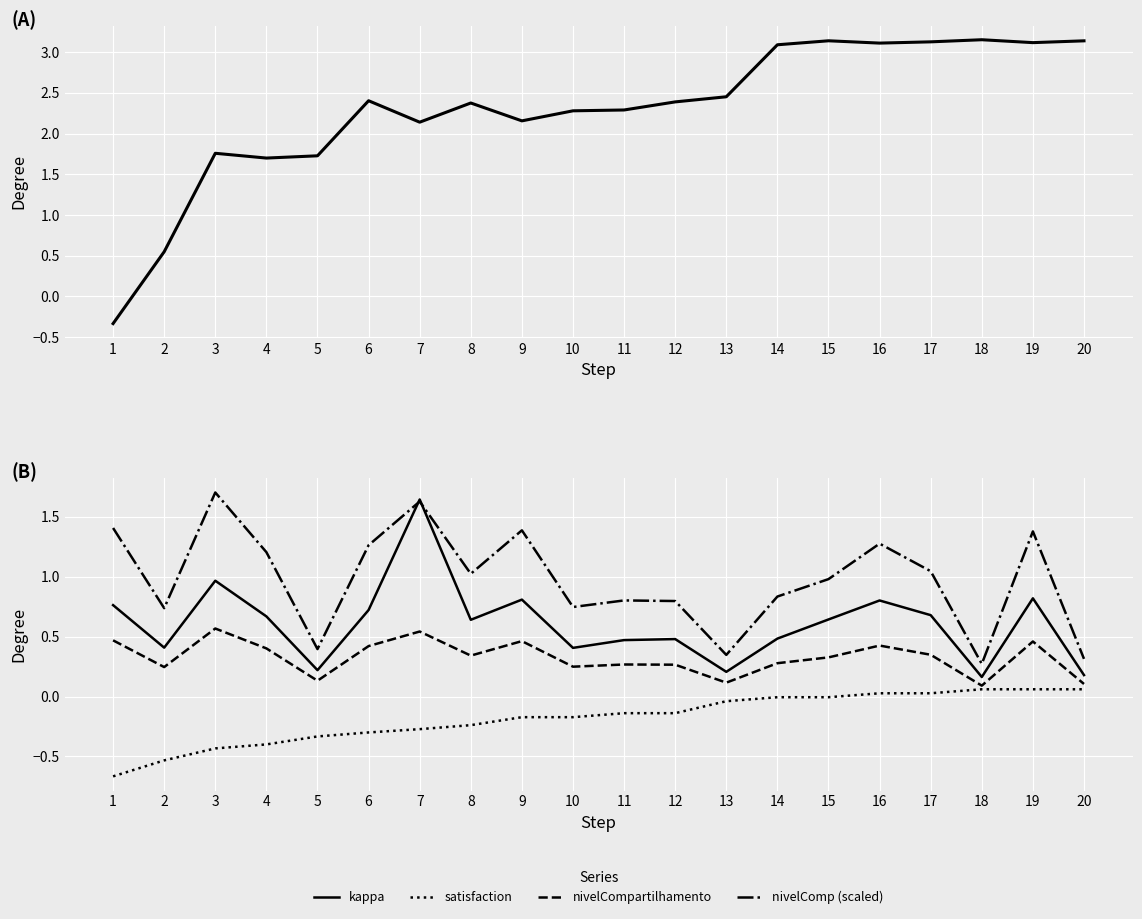

Where is nivelCompartilhamento nearest to the value 0?

18